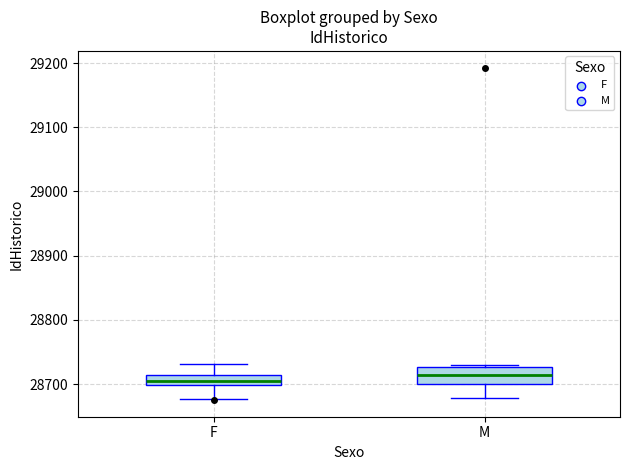

Which box is the tallest, from its lower edge to its upper edge?

M